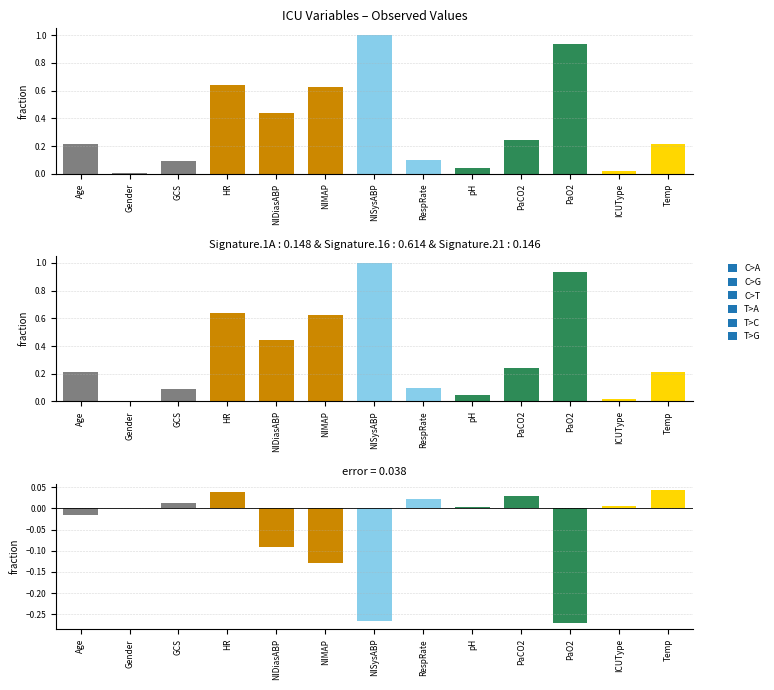

How many data points are above 0?

8